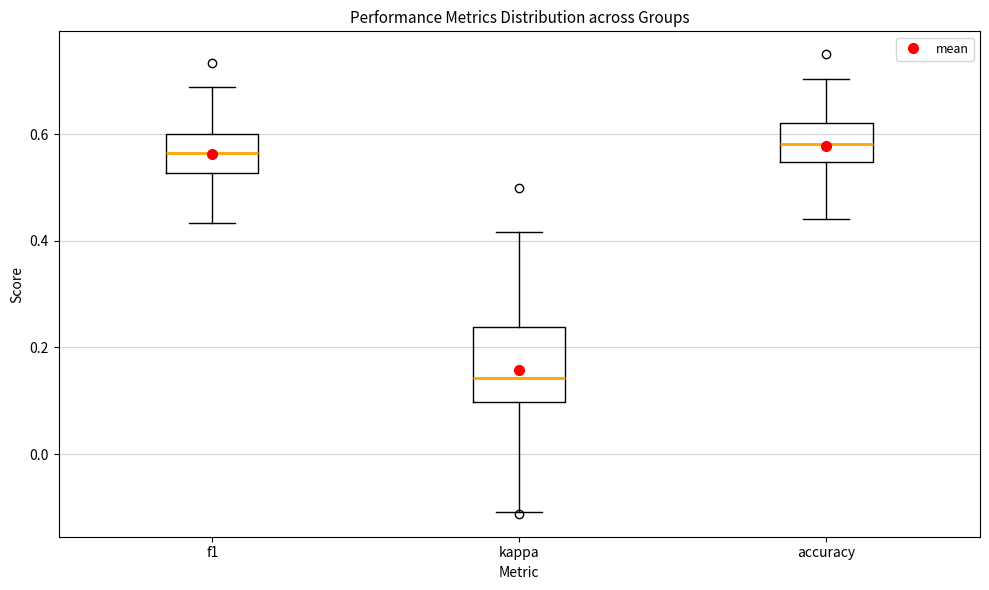

Reading left to right, transcribe this box plot: for each box, give where its median line is, the range the box spans, and where its two whiskers end, as read against the y-axis. The values are not printed on the chart, so give them approximately, as read against the axis.

f1: median 0.56, box 0.52 to 0.60, whiskers 0.44 to 0.68
kappa: median 0.14, box 0.10 to 0.24, whiskers -0.10 to 0.42
accuracy: median 0.58, box 0.54 to 0.62, whiskers 0.44 to 0.70